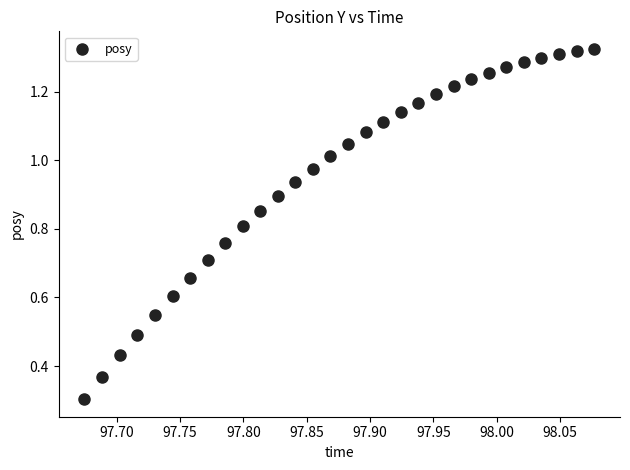

What Y value in the scatter plot is closest to 0?

0.3